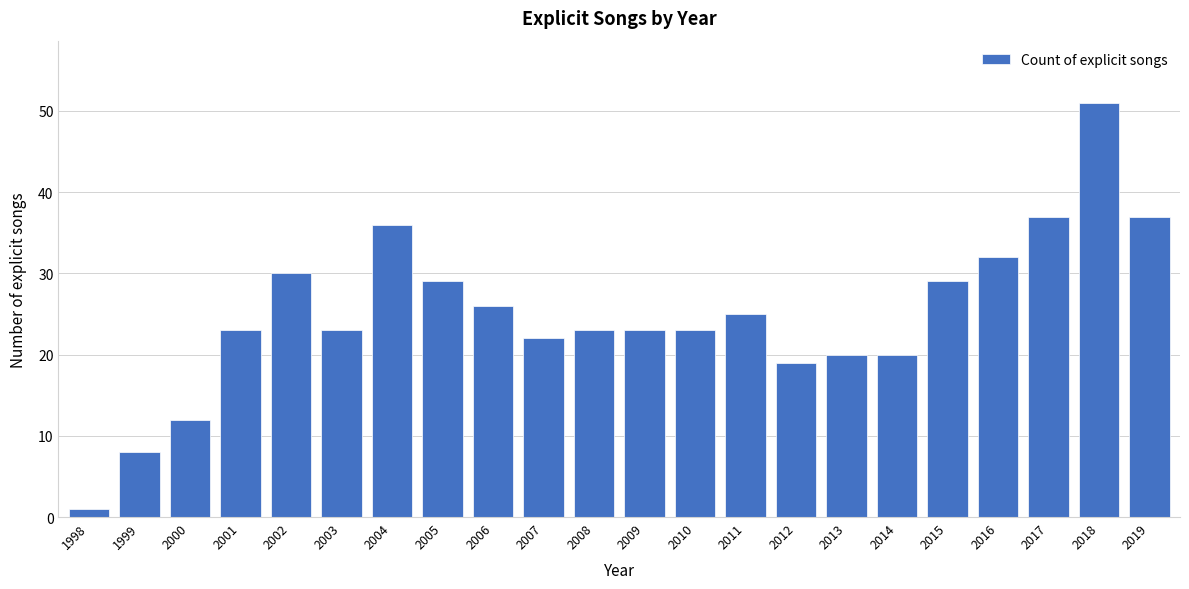

Reading left to right, list all the values displayed in this chart.

1998=1	1999=8	2000=12	2001=23	2002=30	2003=23	2004=36	2005=29	2006=26	2007=22	2008=23	2009=23	2010=23	2011=25	2012=19	2013=20	2014=20	2015=29	2016=32	2017=37	2018=51	2019=37